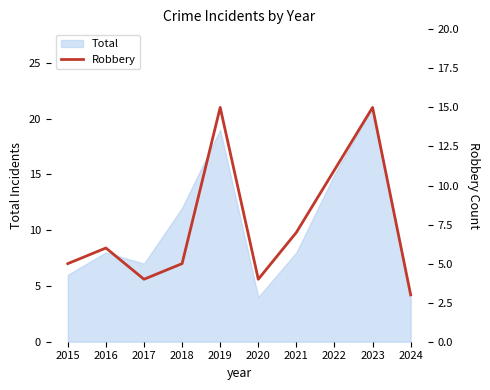

True or false: Total has a value of 8 at 2021.

True